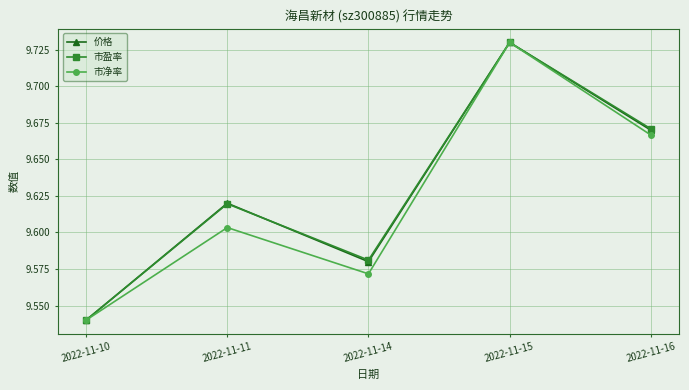

Is the value of 市盈率 at 2022-11-11 greater than the value of 价格 at 2022-11-14?

Yes